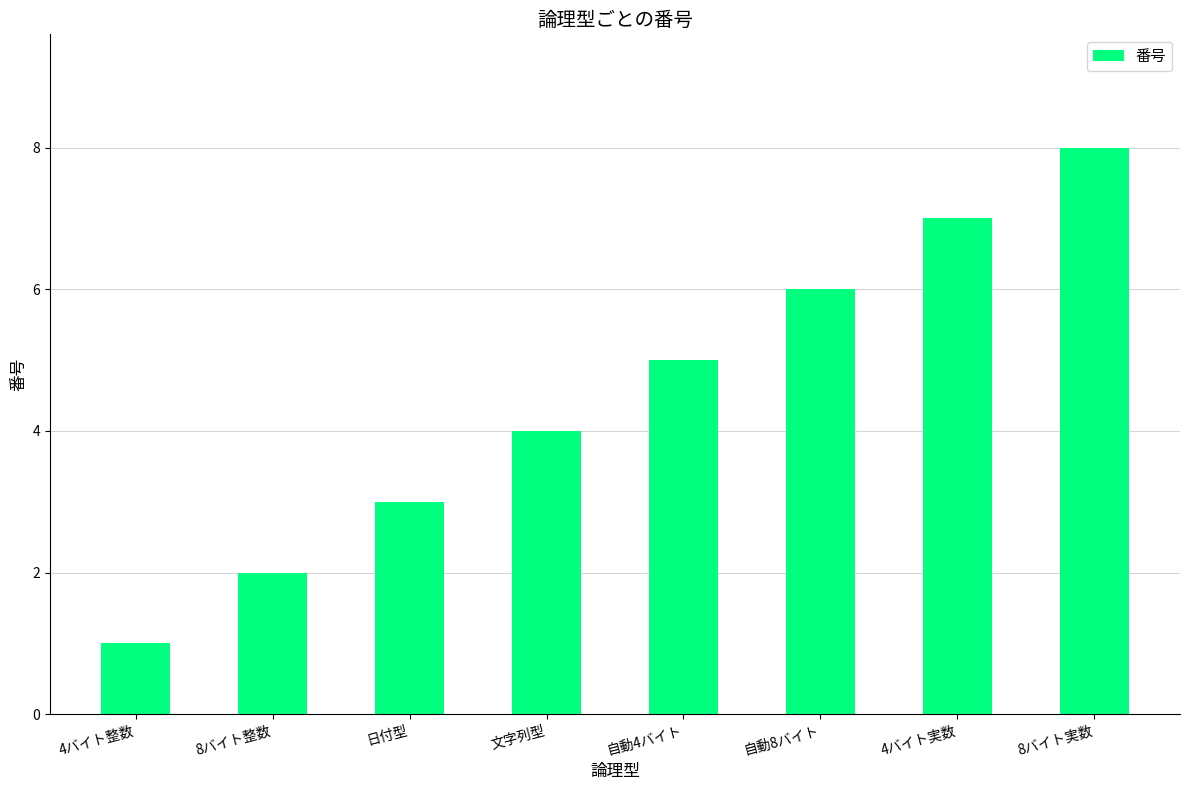

List the labels in order of value, smallest first.

4バイト整数, 8バイト整数, 日付型, 文字列型, 自動4バイト, 自動8バイト, 4バイト実数, 8バイト実数